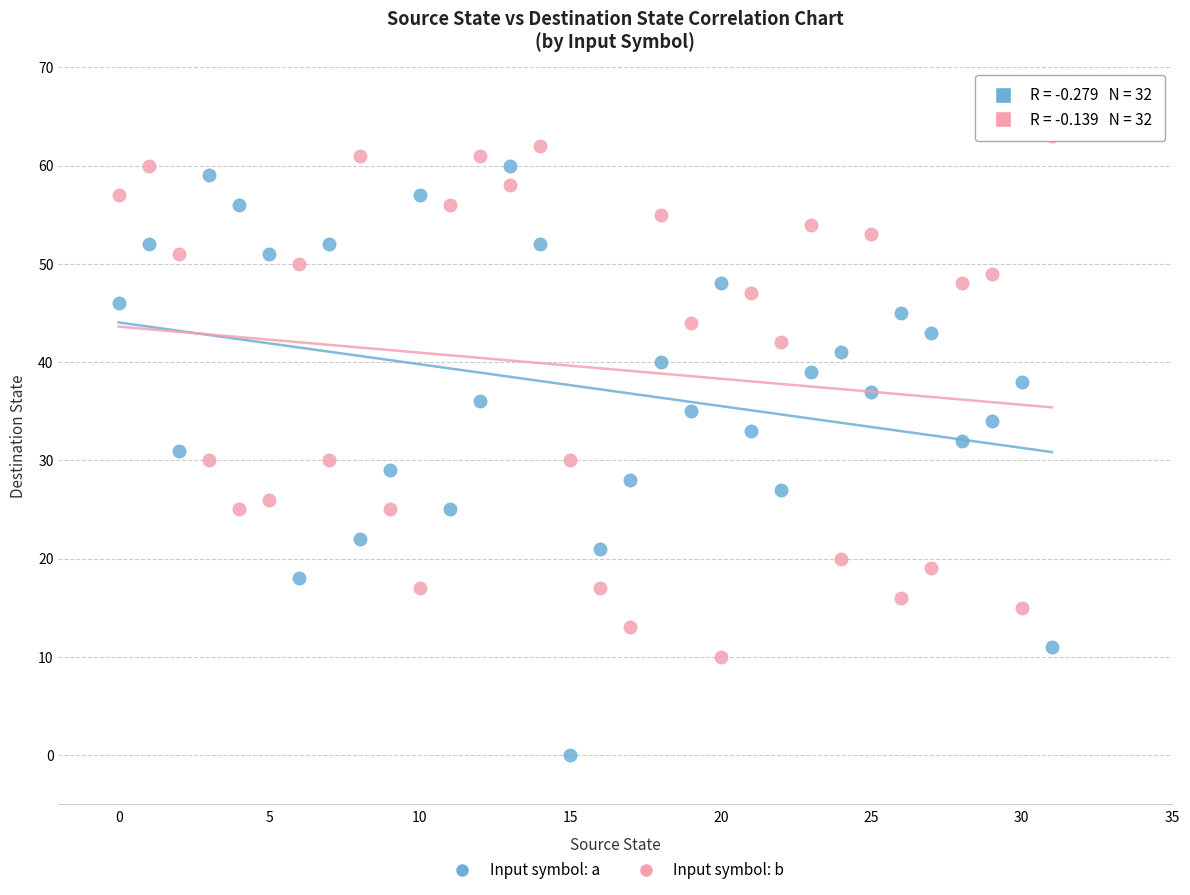

Across all data points, what is the range of Y values (max minus min)?

63